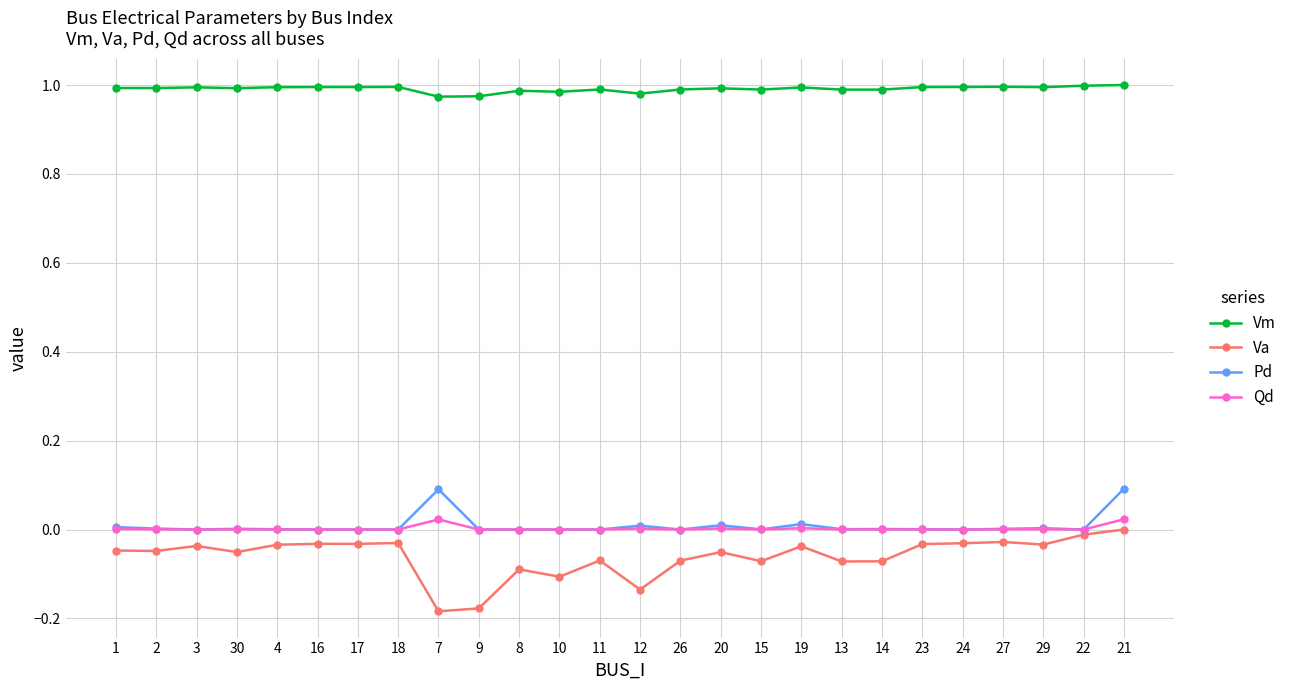

True or false: Va has more than 2 points higher than both neighbors.

True